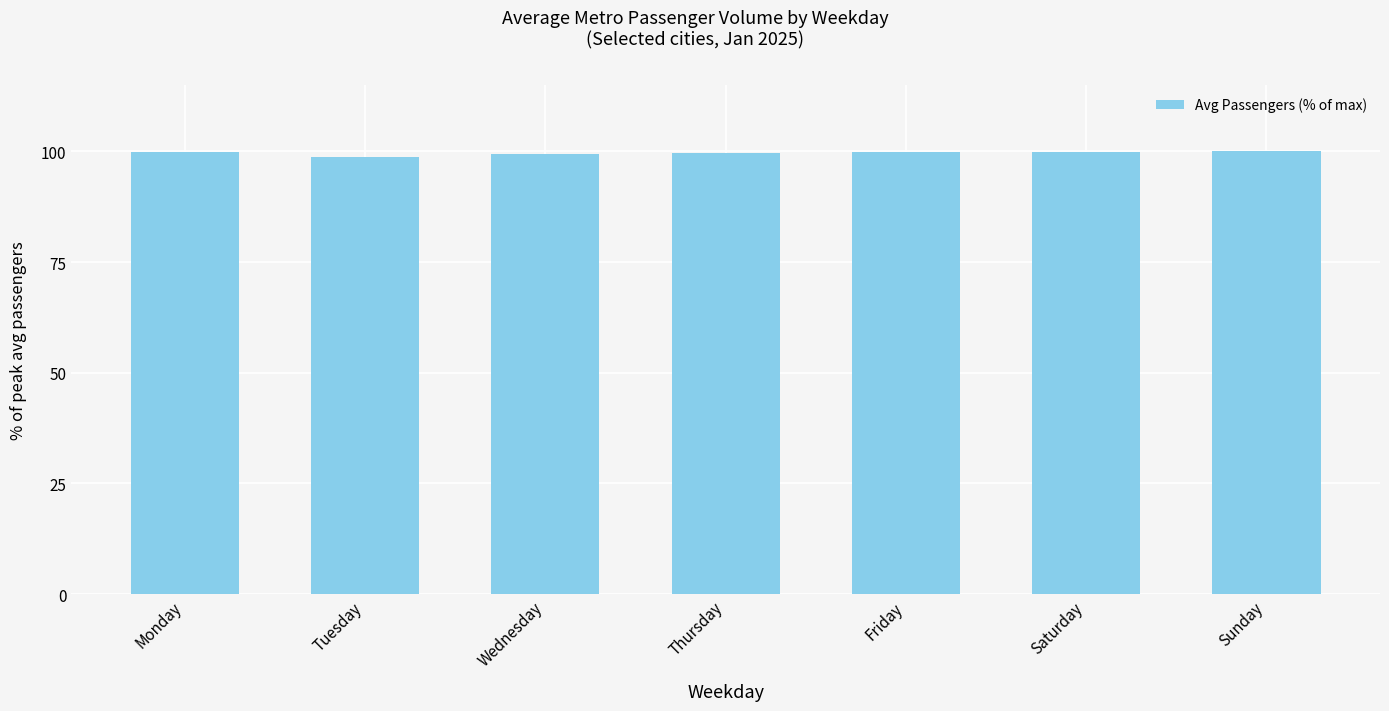

What is the change in value from Saturday to Sunday?

+0.1